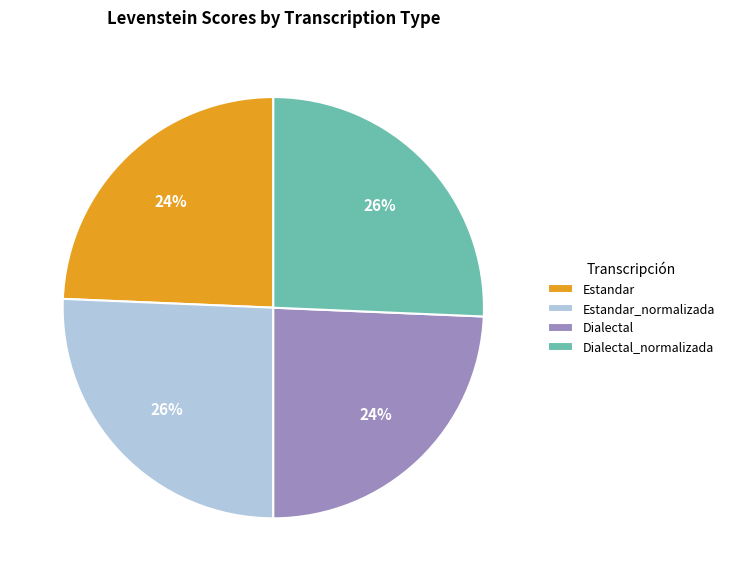

To the nearest percent, what is the average slice percentage?

25%